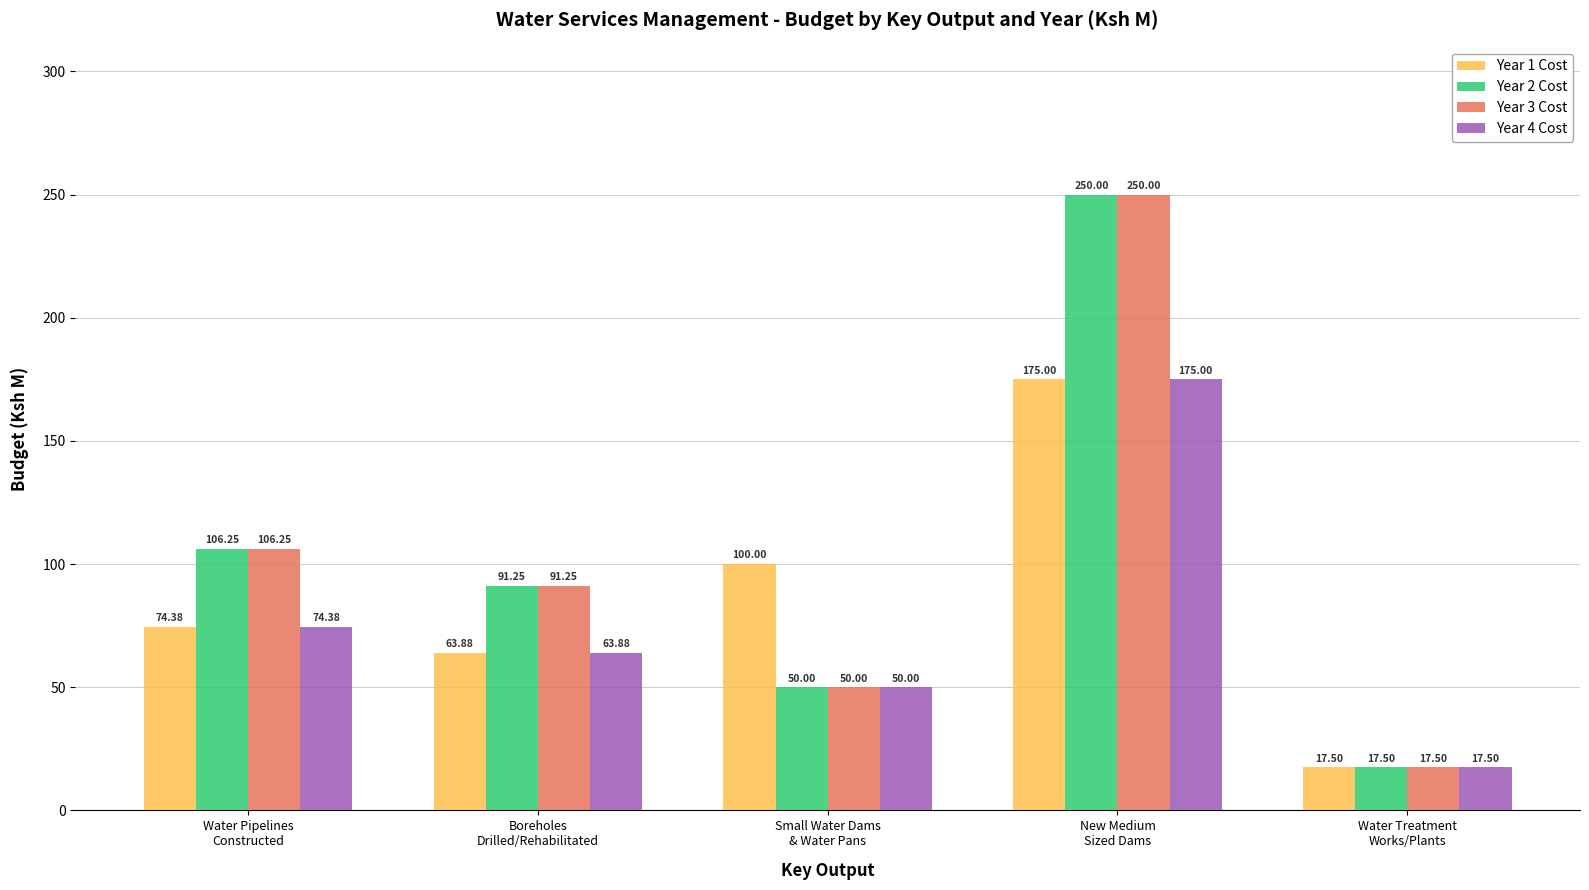

What is the average value of the Year 1 Cost series?

86.2